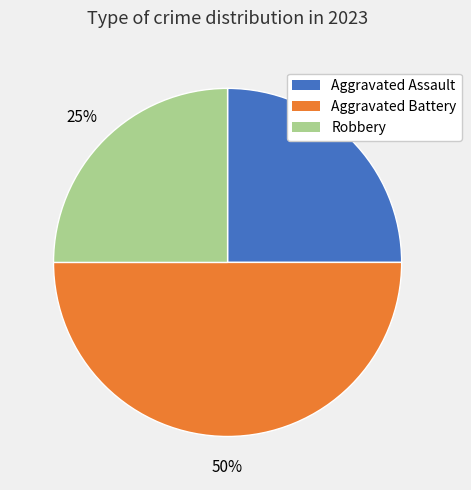

Which slice is the largest?

Aggravated Battery